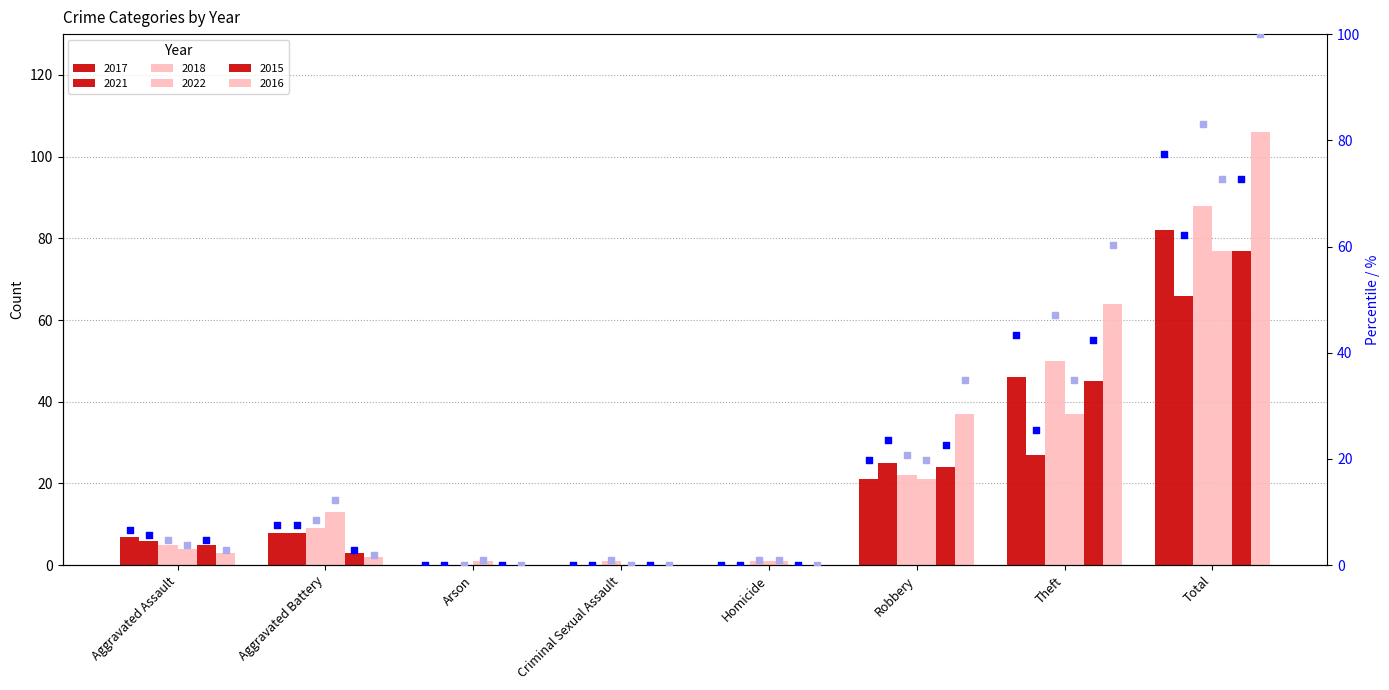

Which series contains the lowest Y value?

2017 %